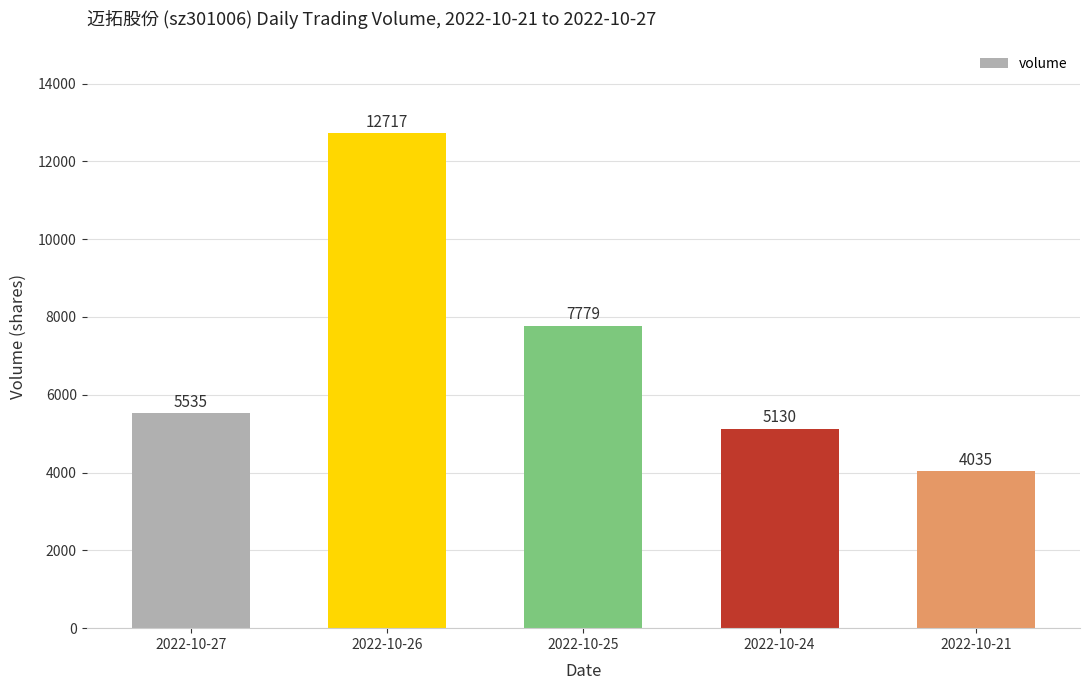

What is the ratio of the value at 2022-10-24 to the value at 2022-10-21?

1.3